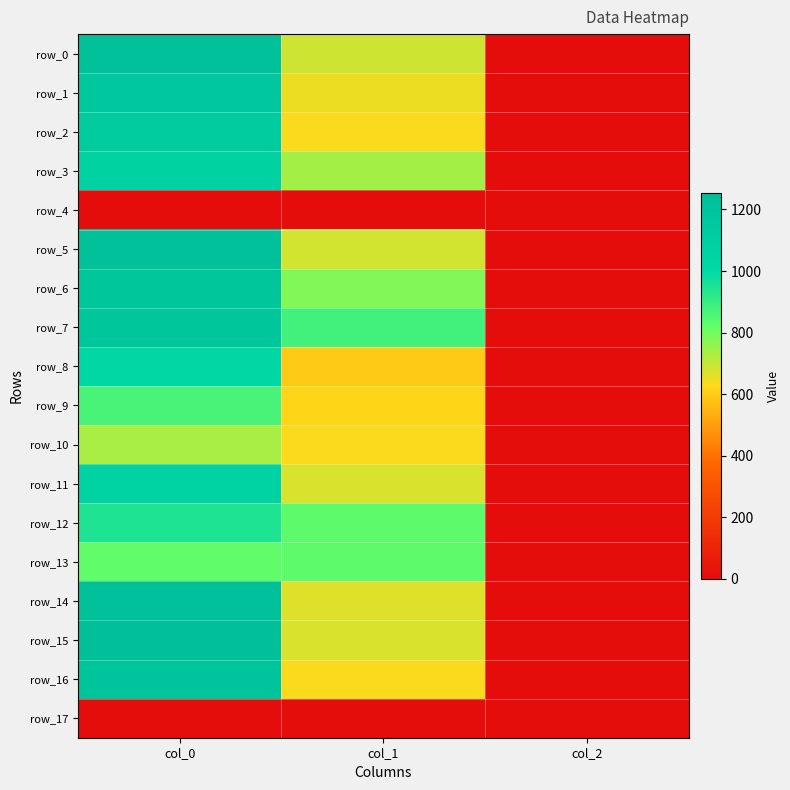

Reading left to right, what are all the values shown in this chart?

row_0: col_0=1233.3	col_1=688.5	col_2=2.0
row_1: col_0=1173.3	col_1=648.0	col_2=2.0
row_2: col_0=1120.0	col_1=634.5	col_2=2.0
row_3: col_0=1066.7	col_1=739.1	col_2=2.0
row_4: col_0=0.0	col_1=0.0	col_2=0.0
row_5: col_0=1233.3	col_1=681.8	col_2=2.0
row_6: col_0=1183.3	col_1=779.6	col_2=2.0
row_7: col_0=1176.7	col_1=880.9	col_2=2.0
row_8: col_0=1013.3	col_1=594.0	col_2=2.0
row_9: col_0=870.0	col_1=617.6	col_2=2.0
row_10: col_0=730.0	col_1=634.5	col_2=2.0
row_11: col_0=1056.7	col_1=671.6	col_2=2.0
row_12: col_0=946.7	col_1=830.2	col_2=2.0
row_13: col_0=823.3	col_1=830.2	col_2=2.0
row_14: col_0=1233.3	col_1=668.2	col_2=2.0
row_15: col_0=1253.3	col_1=671.6	col_2=2.0
row_16: col_0=1200.0	col_1=634.5	col_2=2.0
row_17: col_0=0.0	col_1=0.0	col_2=0.0